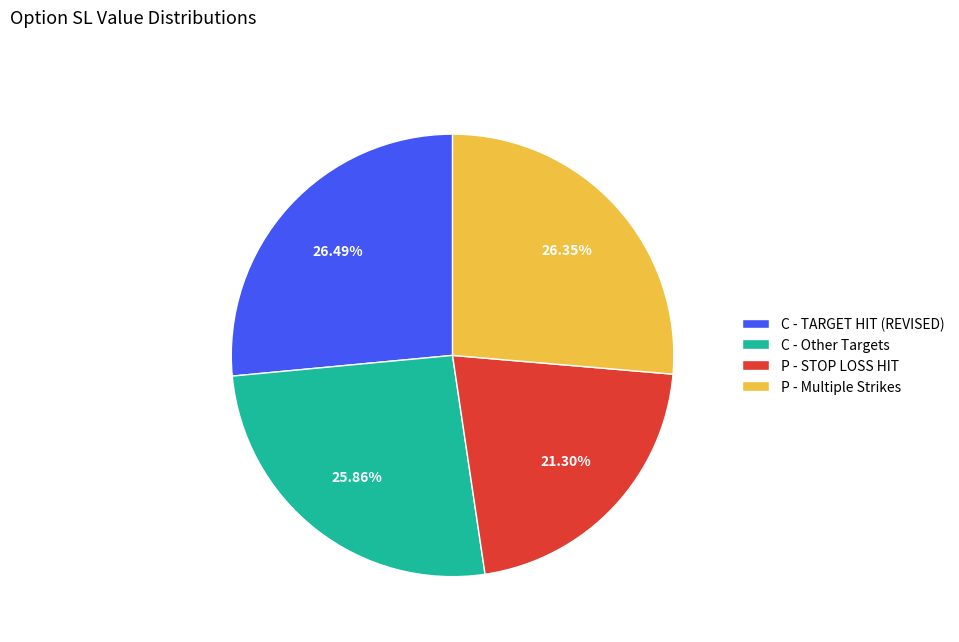

Which category has the smallest portion of the pie?

P - STOP LOSS HIT